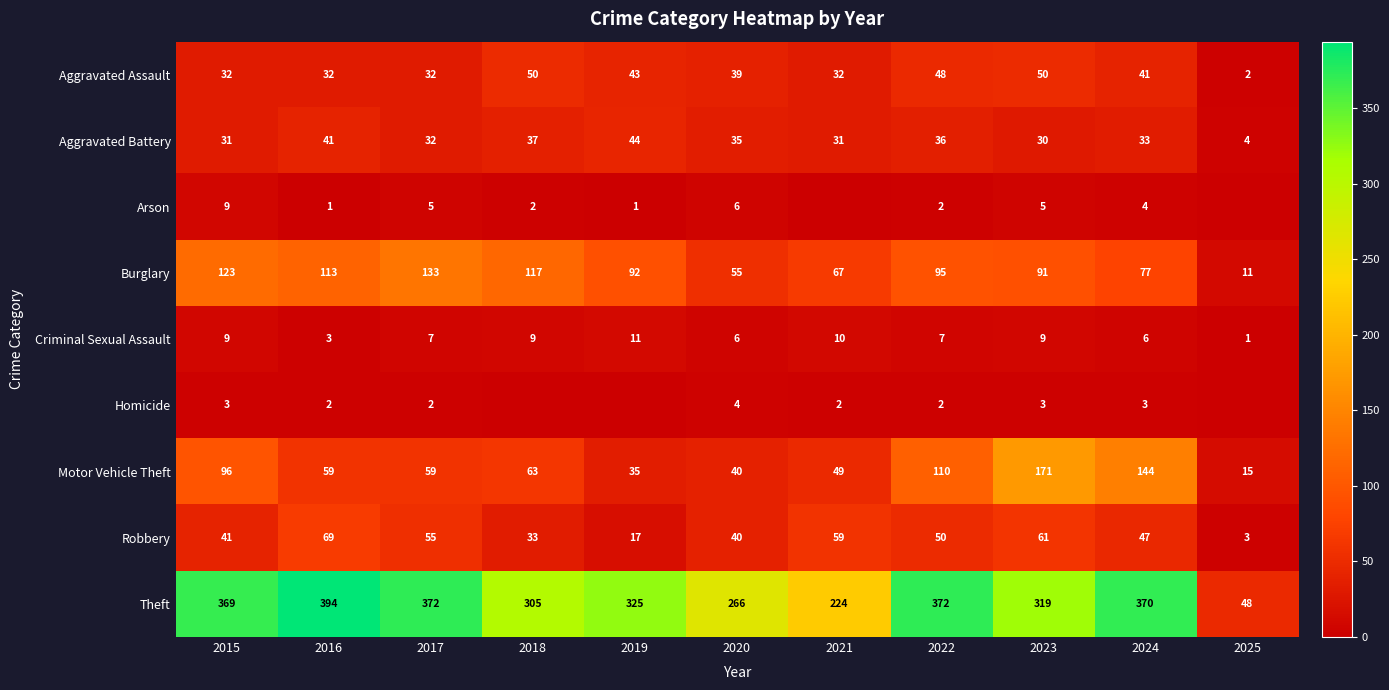

True or false: Burglary has a value of 113 at 2016.

True